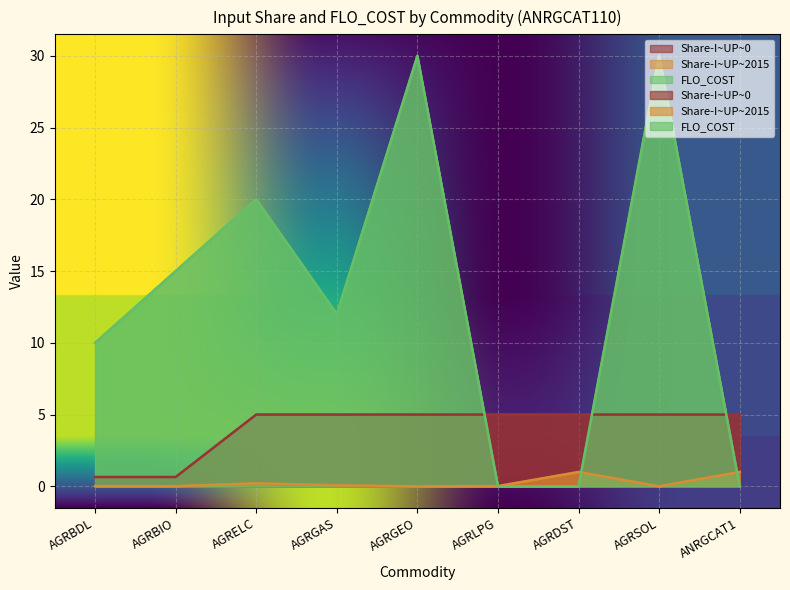

How many series are shown in this chart?

3